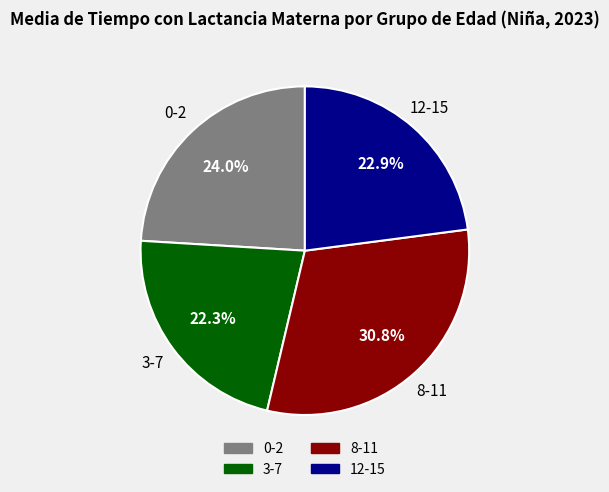

To the nearest percent, what is the combined percentage of 8-11 and 12-15?

54%